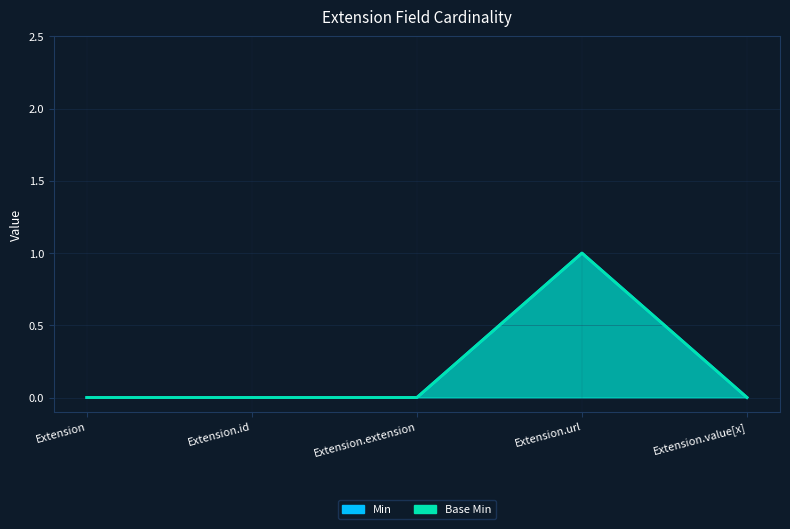

How many Min values are between 0 and 1?

5